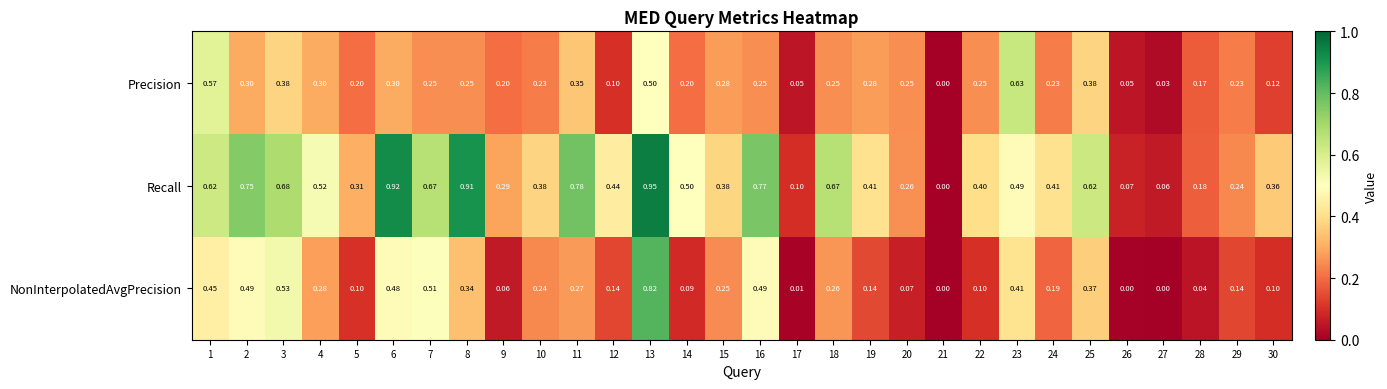

Rank the series at 1 from lowest to highest value.

NonInterpolatedAvgPrecision, Precision, Recall